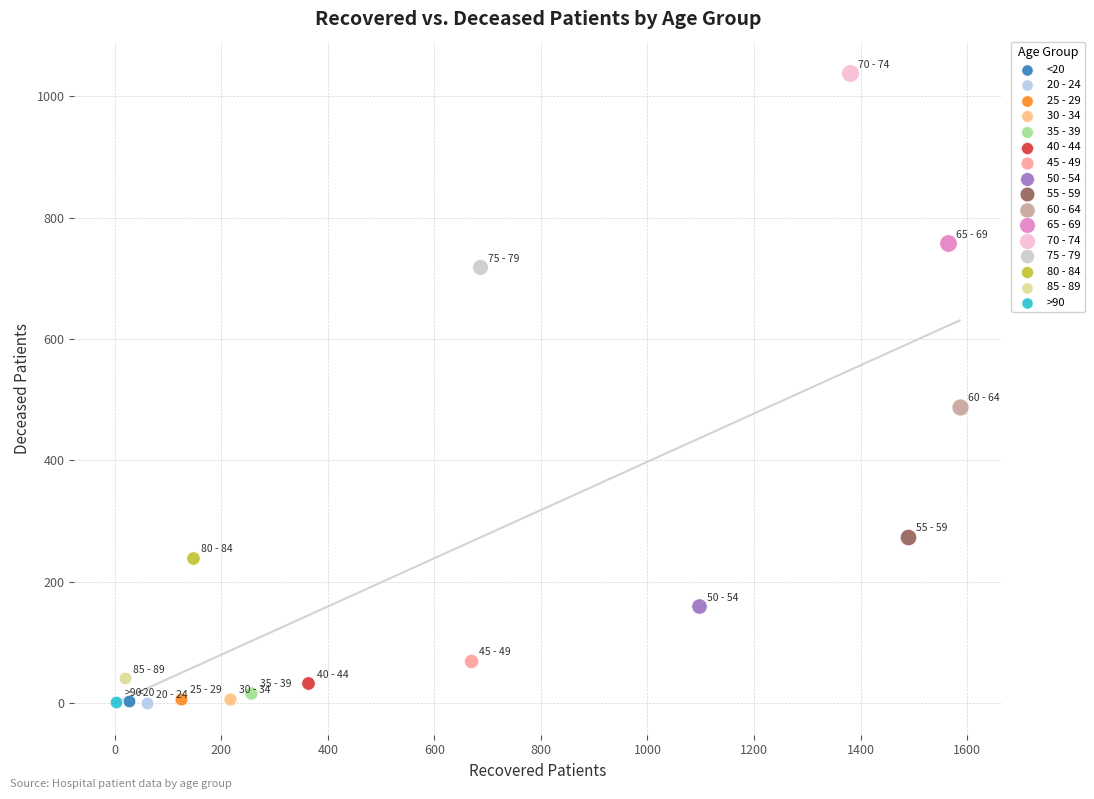

Which series reaches the maximum Y coordinate?

70 - 74